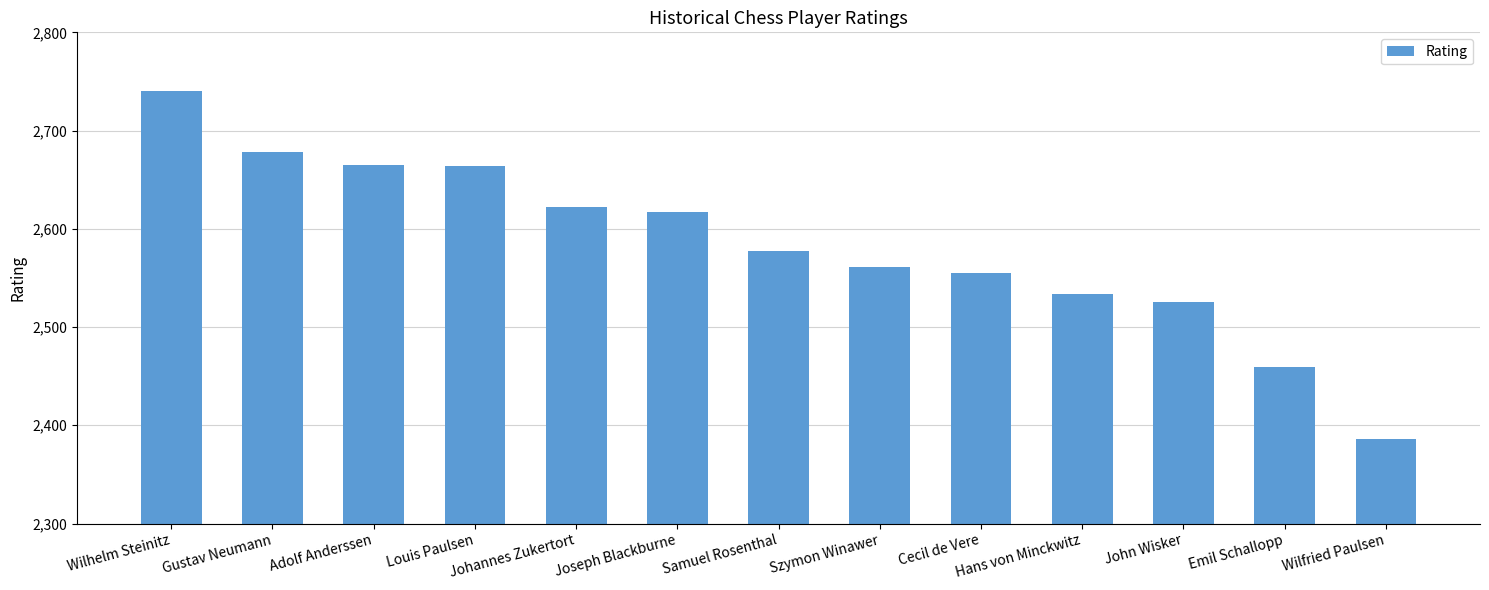

Which label corresponds to the largest value in the chart?

Wilhelm Steinitz